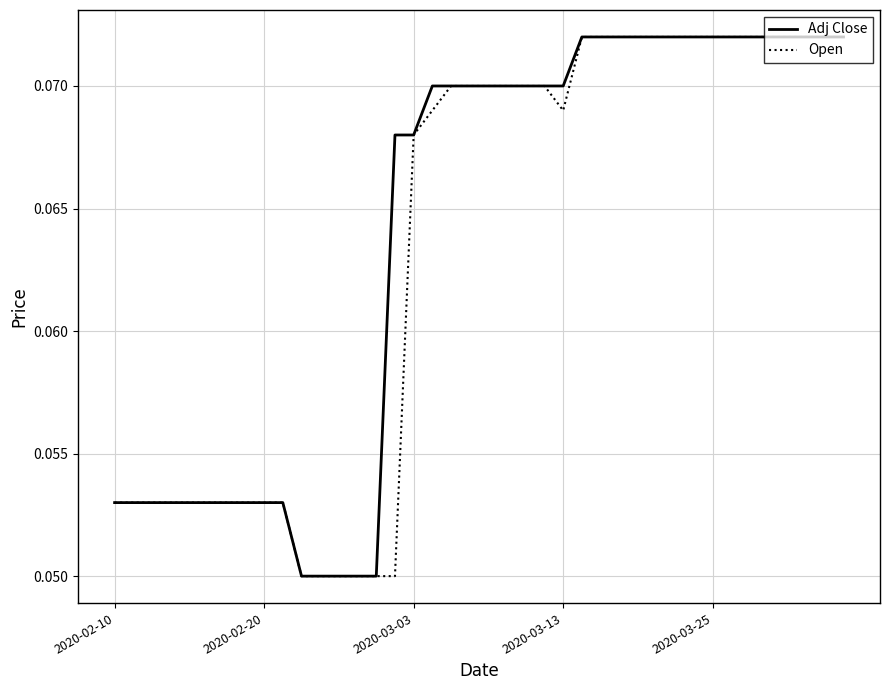

What are all the series names shown in the legend?

Adj Close, Open